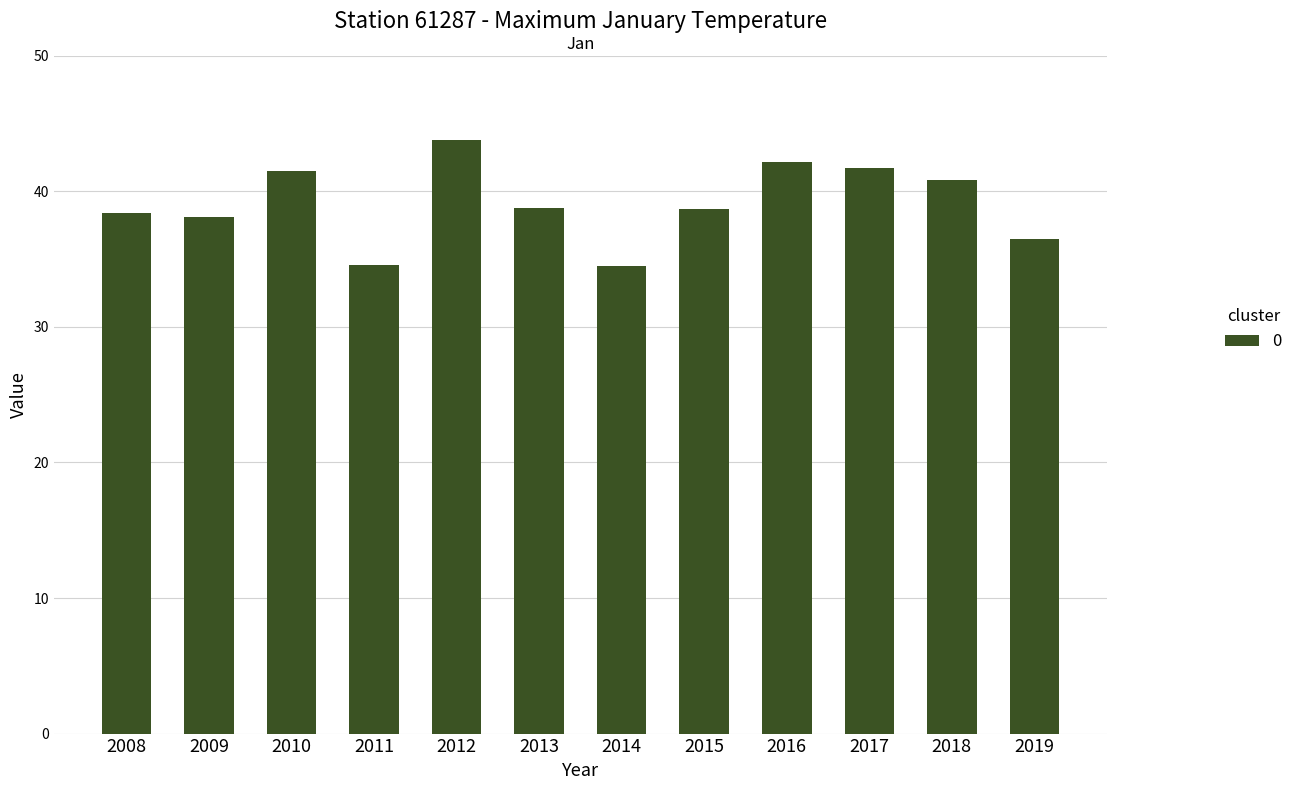

What value does the data have at 2015?

38.7